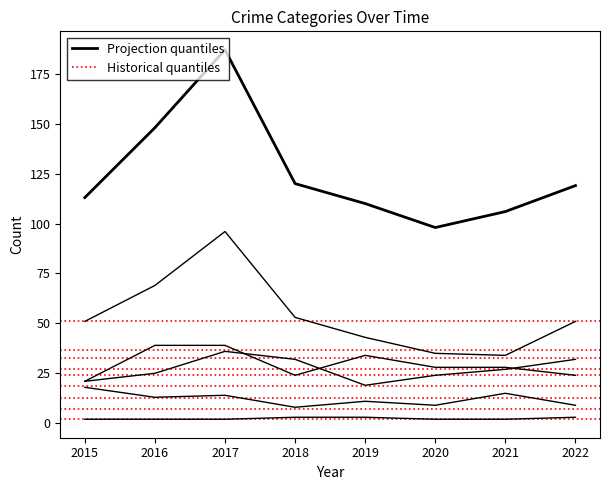

Reading left to right, transcribe all the data shown in this chart.

Aggravated Assault: 2015=21	2016=39	2017=39	2018=24	2019=34	2020=28	2021=28	2022=24
Aggravated Battery: 2015=21	2016=25	2017=36	2018=32	2019=19	2020=24	2021=27	2022=32
Criminal Sexual Assault: 2015=18	2016=13	2017=14	2018=8	2019=11	2020=9	2021=15	2022=9
Homicide: 2015=2	2016=2	2017=2	2018=3	2019=3	2020=2	2021=2	2022=3
Robbery: 2015=51	2016=69	2017=96	2018=53	2019=43	2020=35	2021=34	2022=51
Total: 2015=113	2016=148	2017=187	2018=120	2019=110	2020=98	2021=106	2022=119